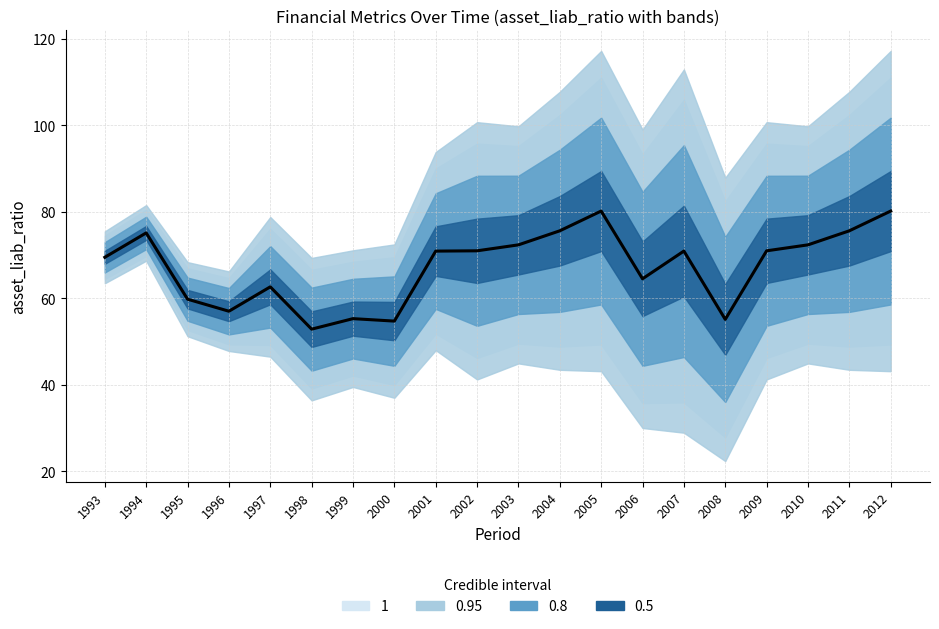

Reading left to right, what are all the values shown in this chart?

1993=69.5	1994=75.1	1995=59.8	1996=57.0	1997=62.6	1998=52.8	1999=55.3	2000=54.7	2001=70.9	2002=71.0	2003=72.3	2004=75.6	2005=80.2	2006=64.5	2007=70.9	2008=55.1	2009=71.0	2010=72.3	2011=75.6	2012=80.2